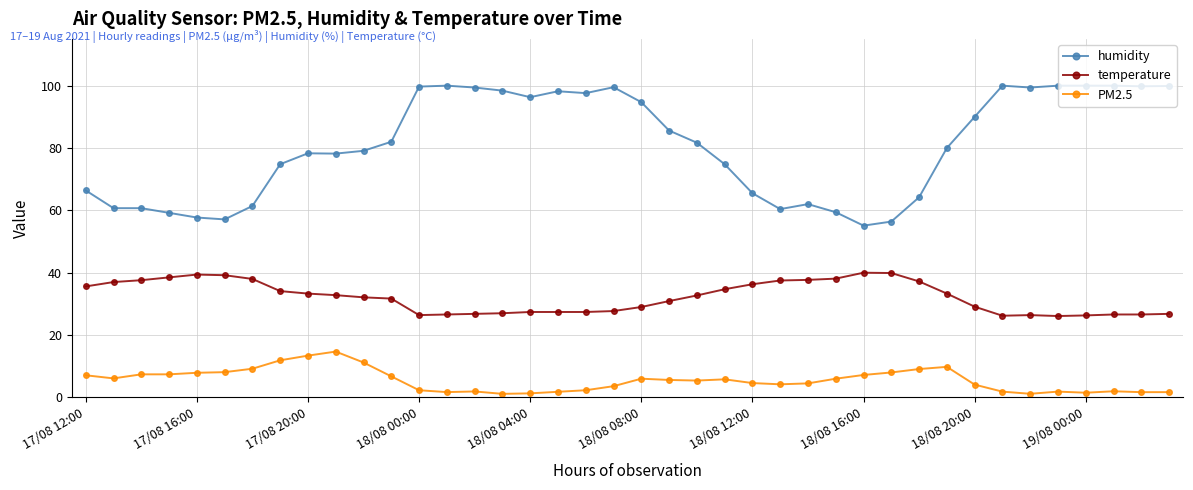

True or false: humidity has more than 0 points higher than both neighbors.

True